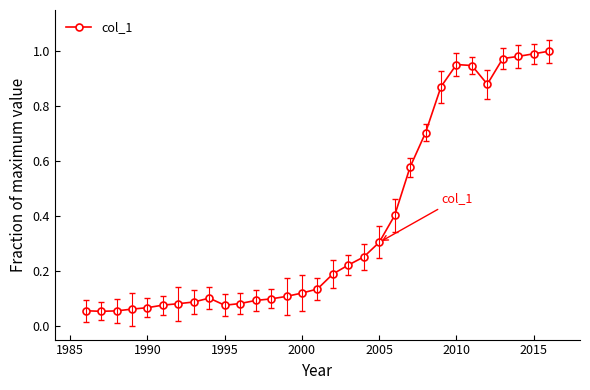

What is the sum of all values?

11.6